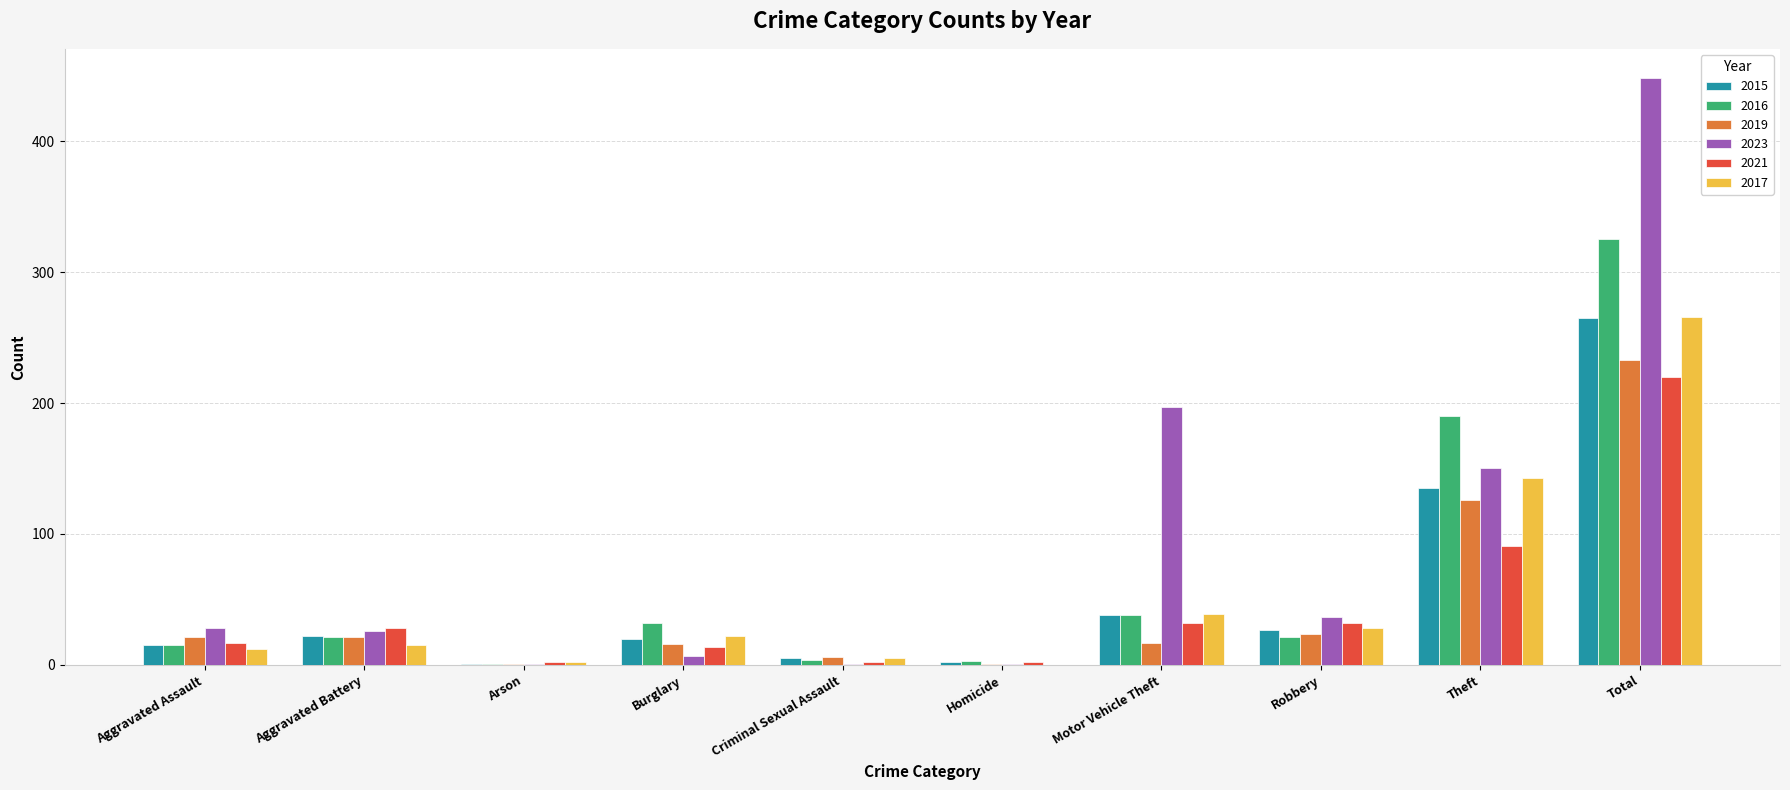

How many groups of bars are there?

10